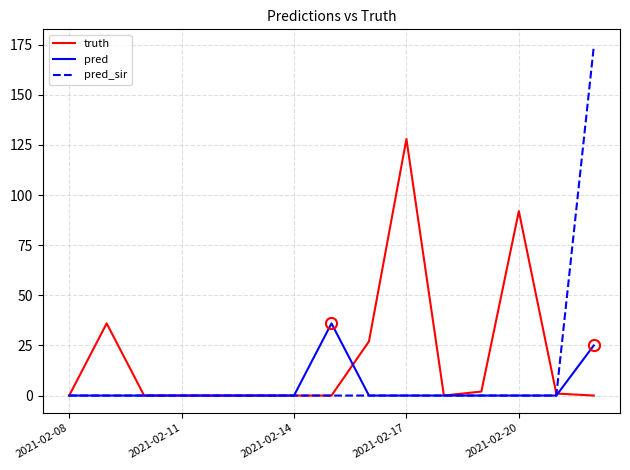

Count the number of categories in the chart.

15